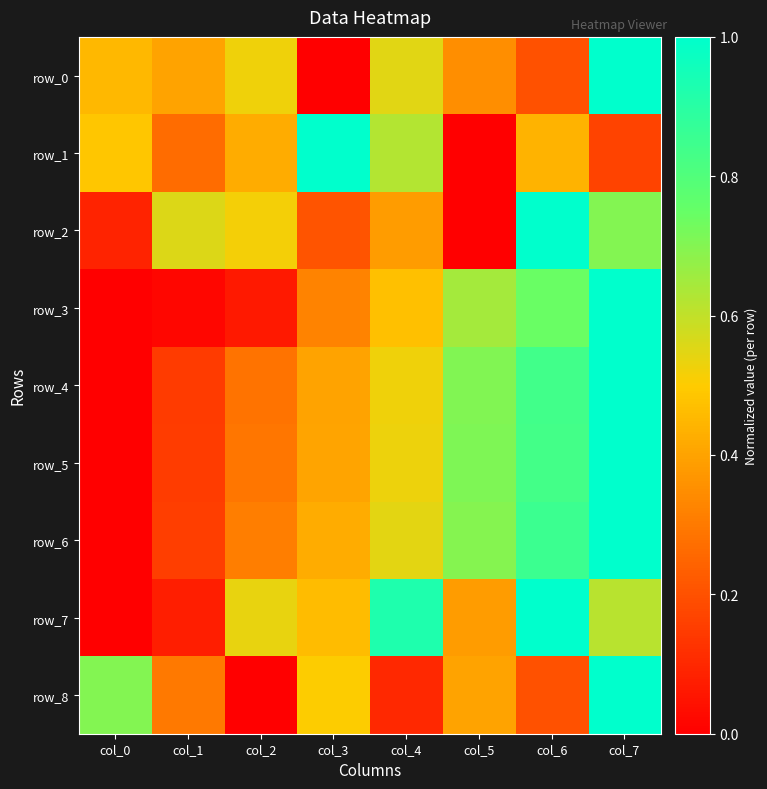

How many distinct data groups are displayed?

9